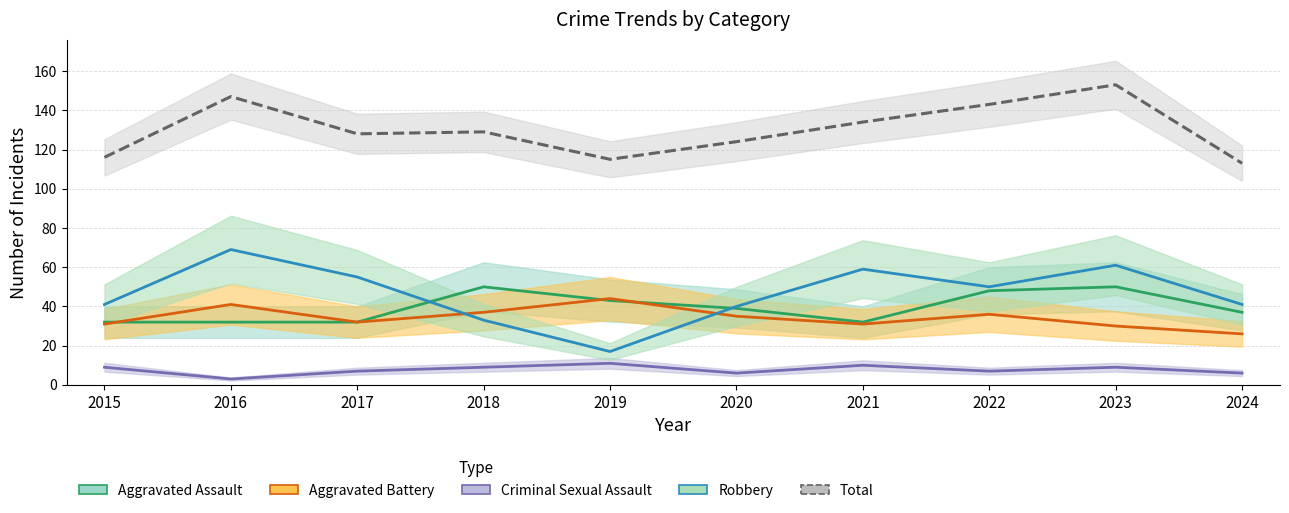

What is the value of the Total point at the 4th from the left?

129